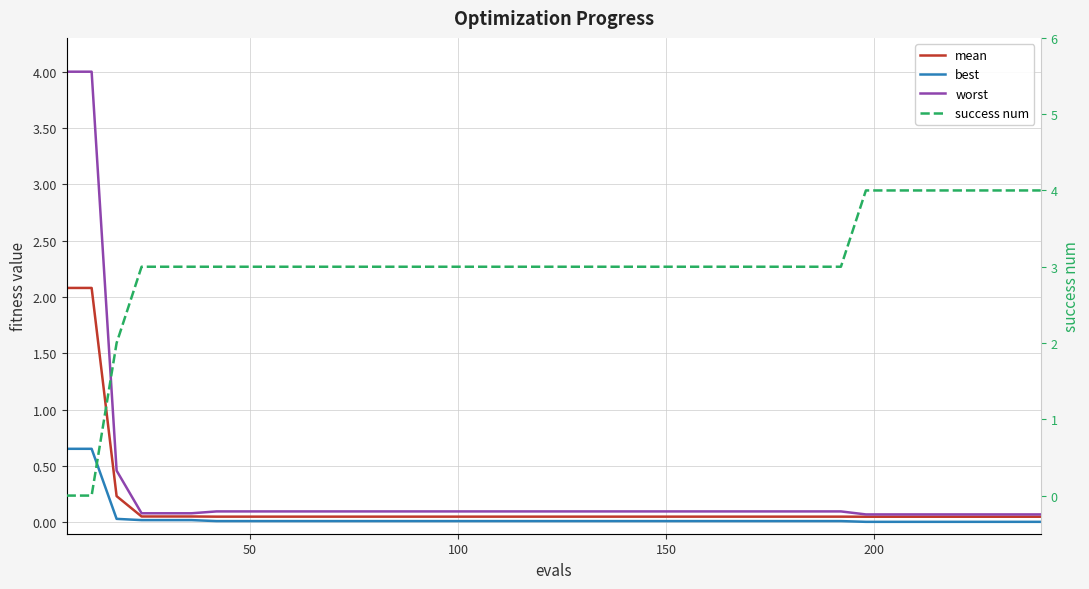

True or false: mean has more than 0 points higher than both neighbors.

False